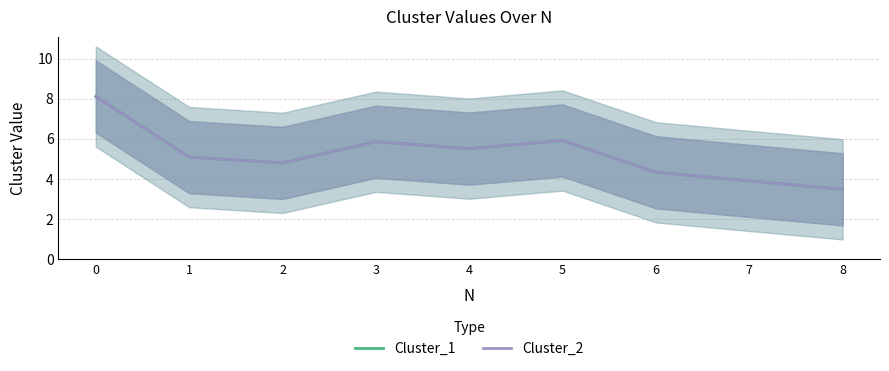

How many categories are shown in the chart?

9